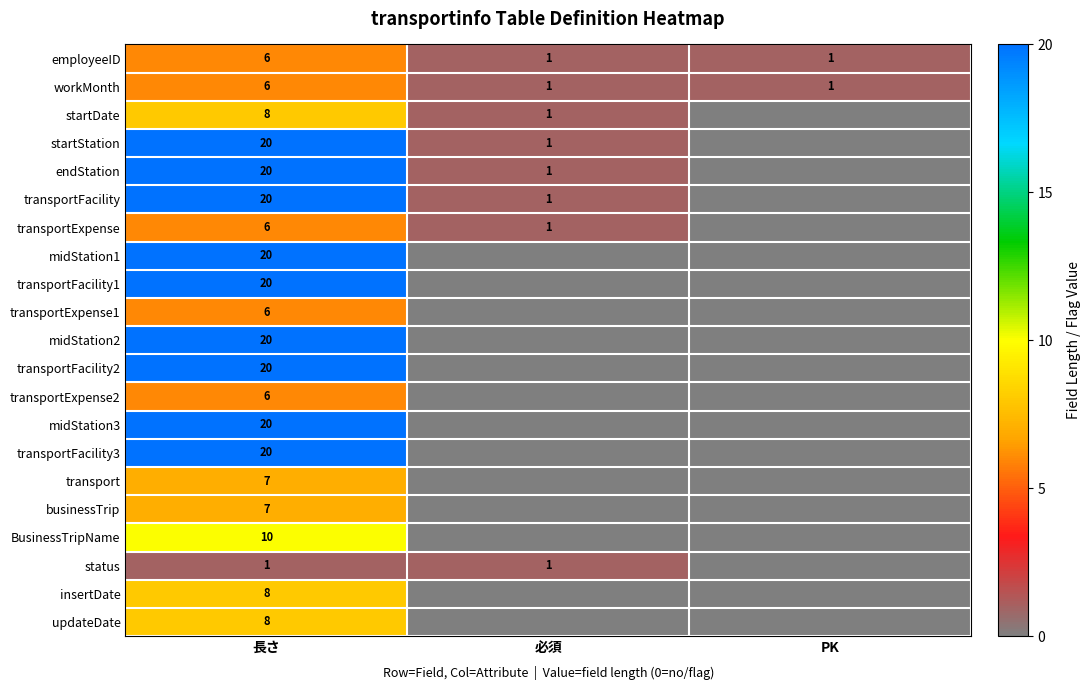

Is it true that startStation equals 9 at 長さ?

False